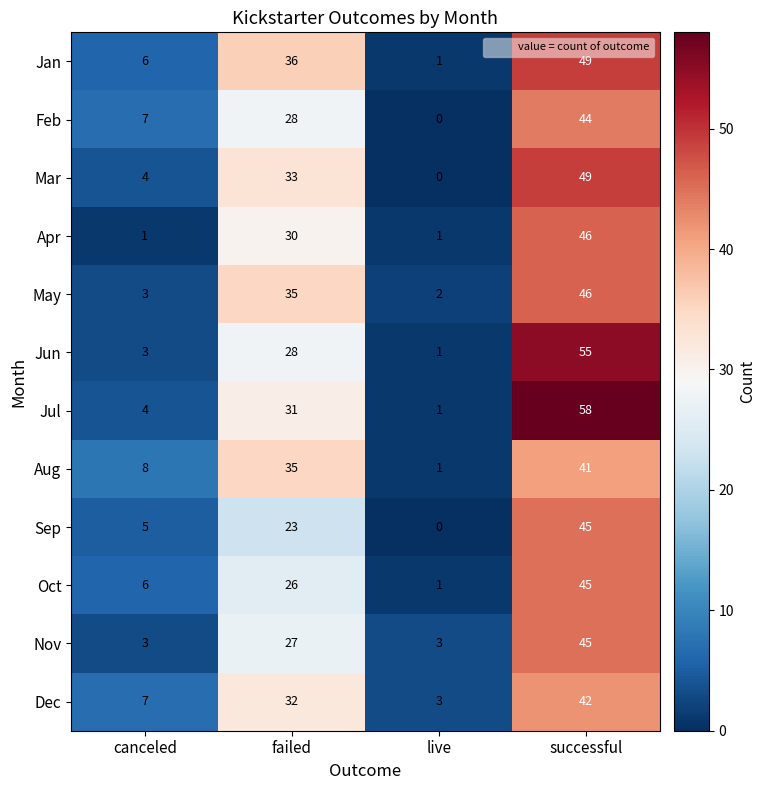

What is the total value across all series at canceled?

57